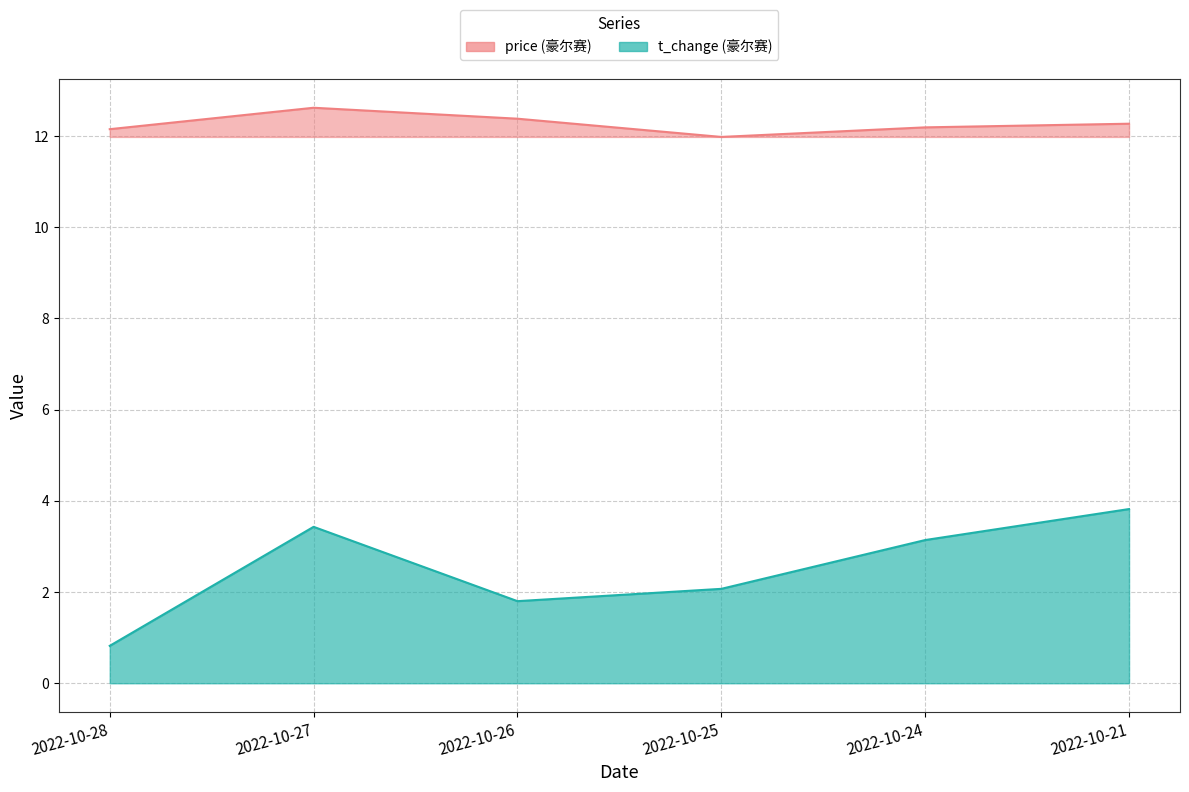

Between 2022-10-25 and 2022-10-21, which series saw the biggest shift?

t_change